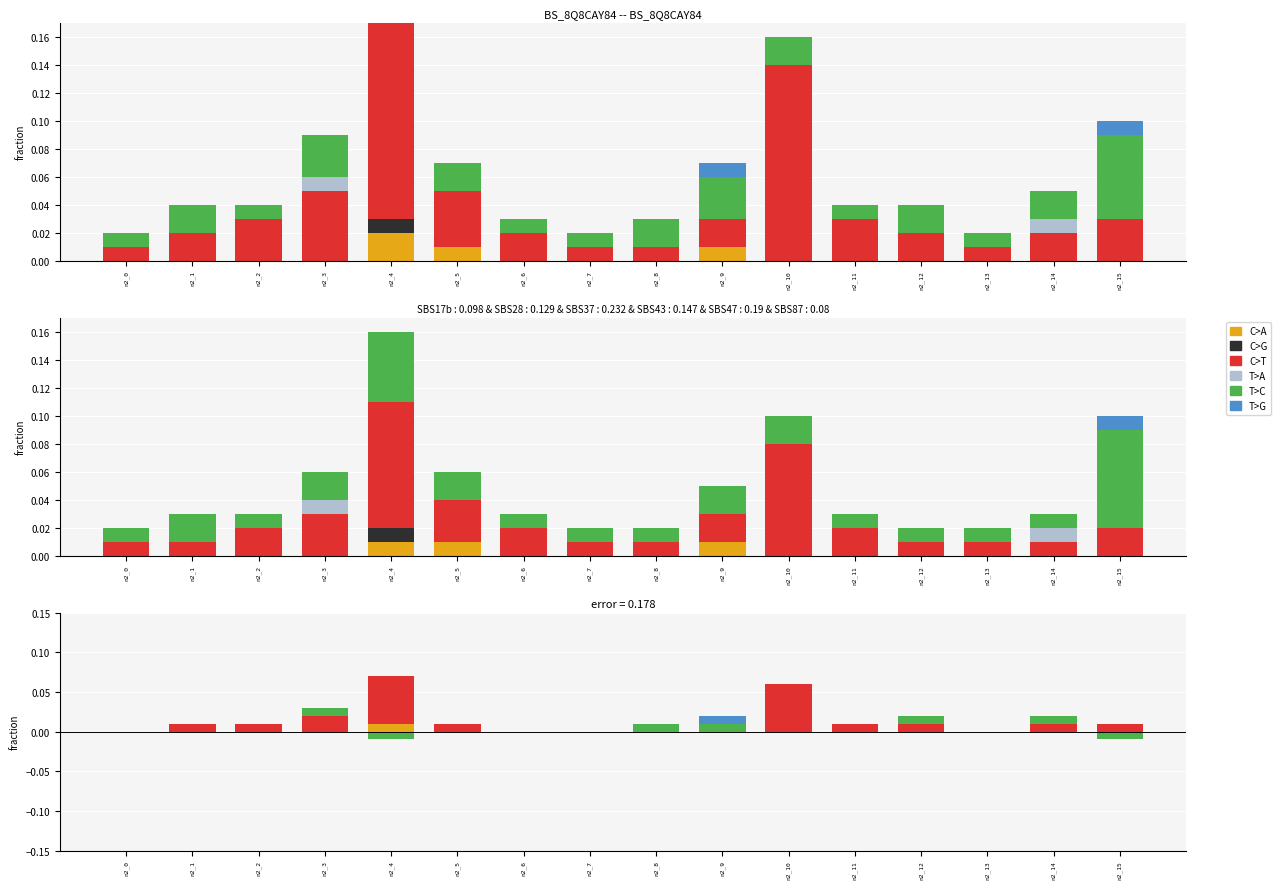

True or false: T>G has a value of -0.0 at n2_0.

False